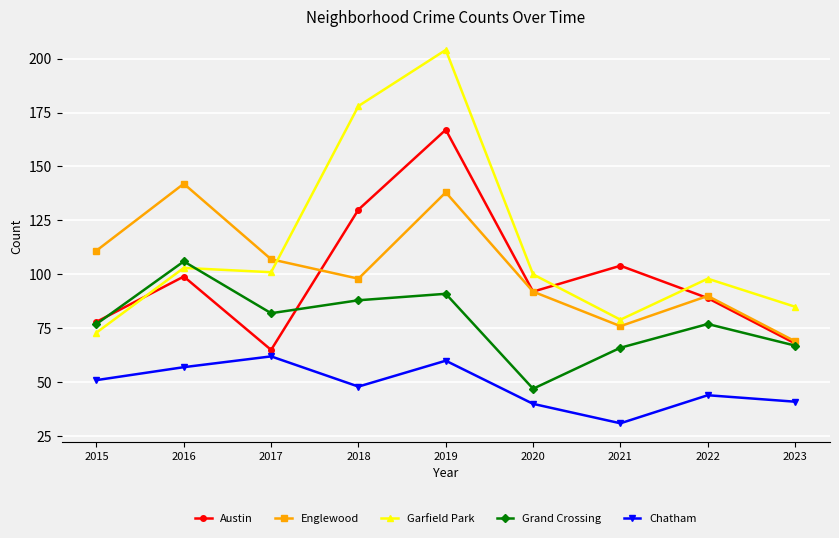

Reading left to right, list all the values displayed in this chart.

Austin: 78	99	65	130	167	92	104	89	68
Englewood: 111	142	107	98	138	92	76	90	69
Garfield Park: 73	103	101	178	204	100	79	98	85
Grand Crossing: 77	106	82	88	91	47	66	77	67
Chatham: 51	57	62	48	60	40	31	44	41